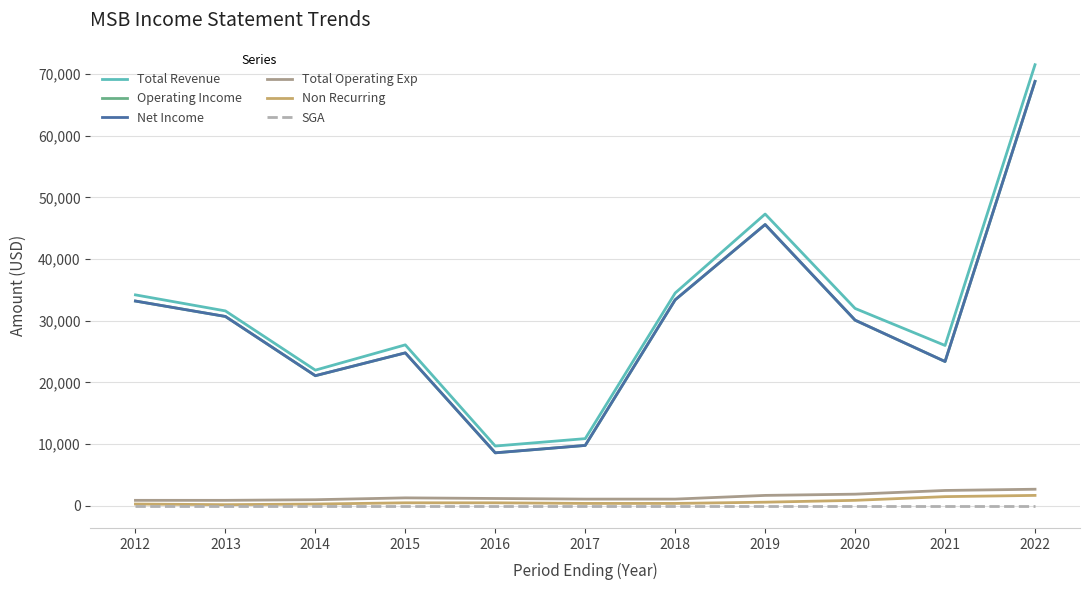

How many interior local valleys does the Non Recurring series have?

1